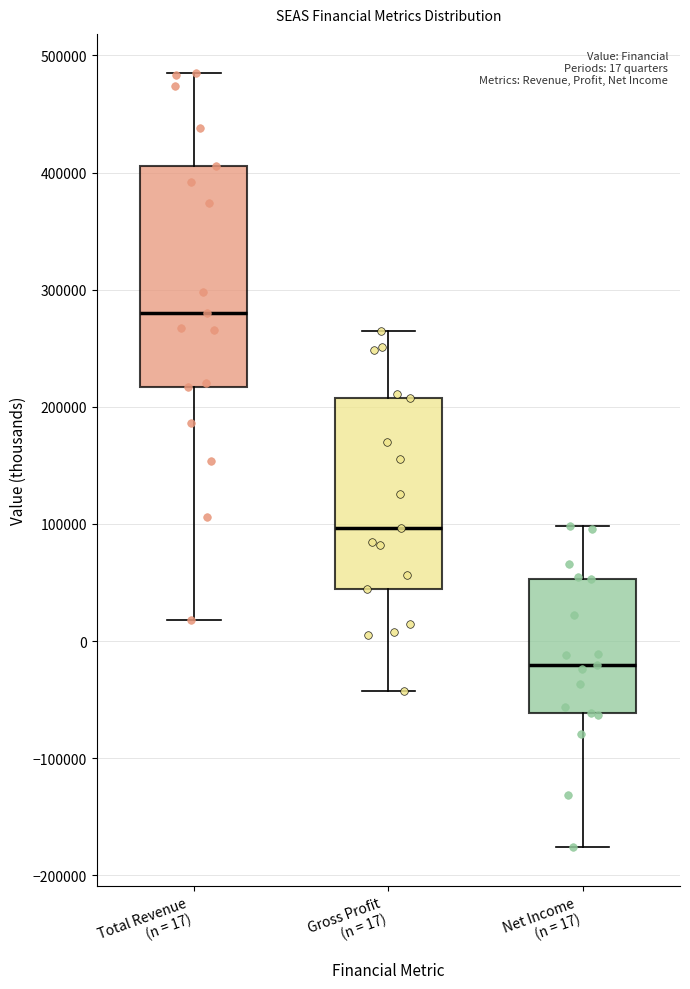

Which box is the tallest, from its lower edge to its upper edge?

Total Revenue (n = 17)